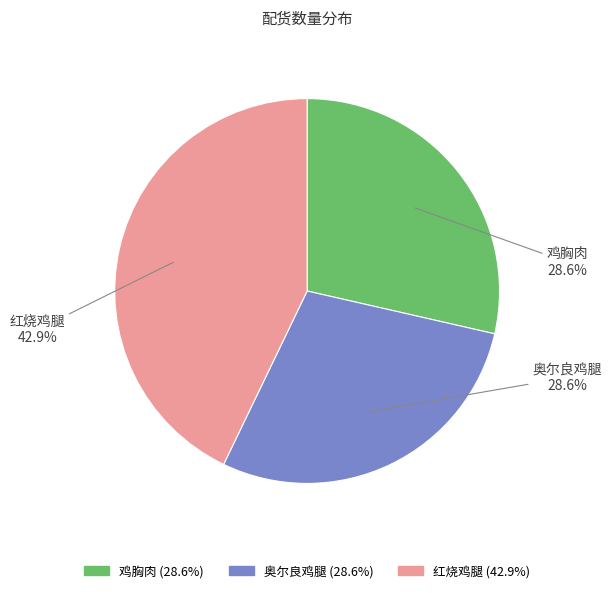

Does 奥尔良鸡腿 account for over 50% of the chart?

No